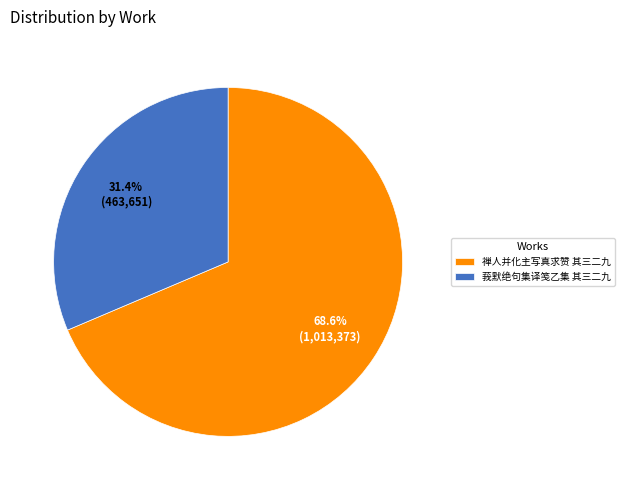

What is the smallest slice in the pie chart?

莪默绝句集译笺乙集 其三二九